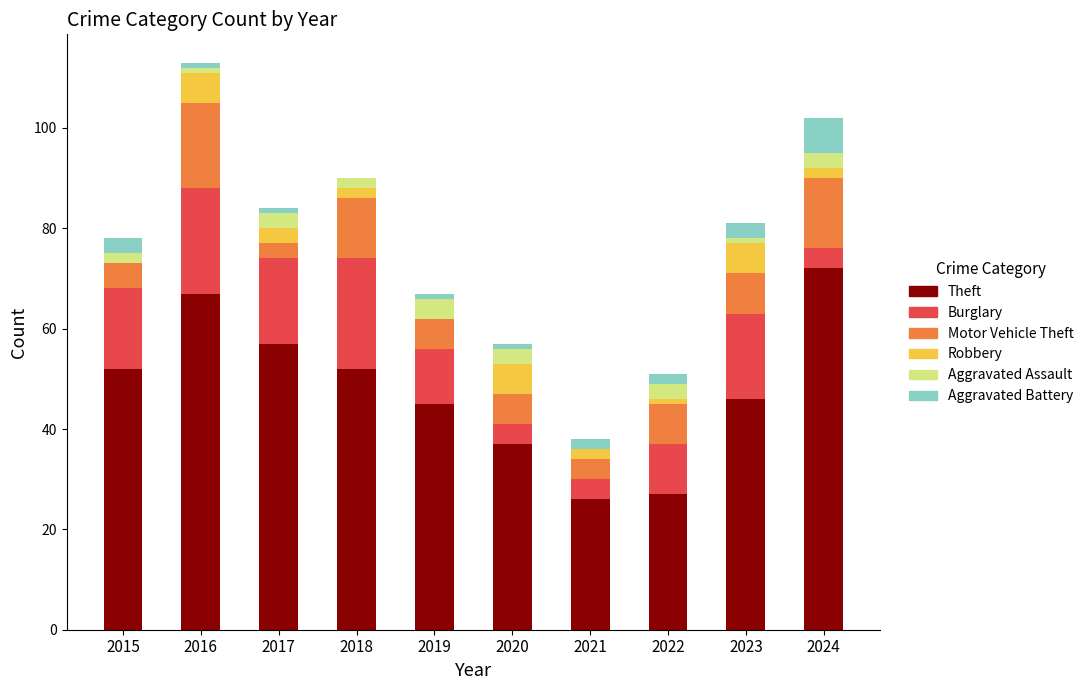

The value of Theft at 2019 is 26. True or false?

False